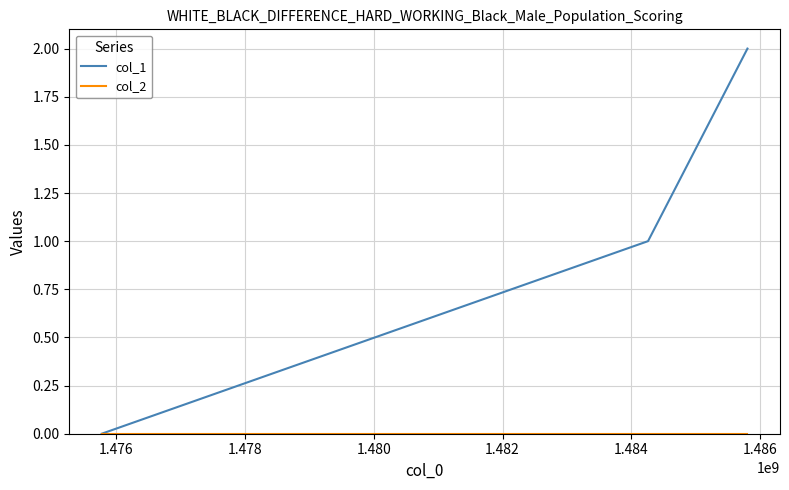

Is this an area chart (filled region under the line)?

No